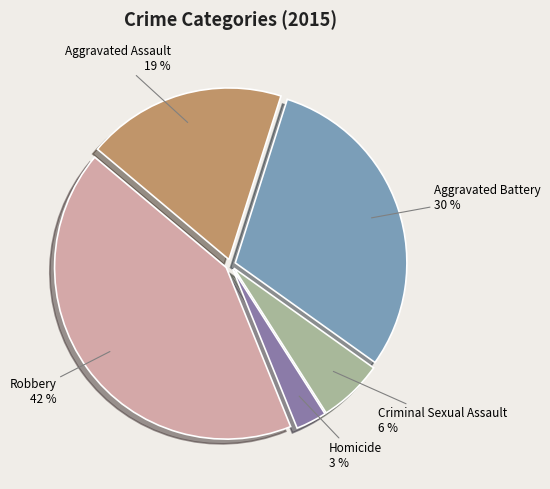

Is the sum of Aggravated Battery and Homicide greater than half?

No